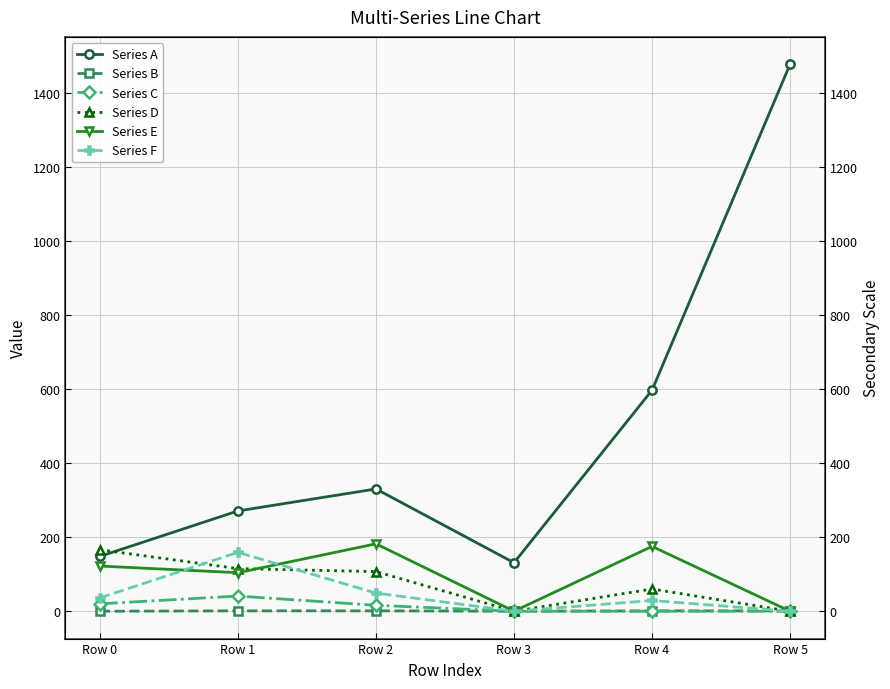

At which category does Series A reach its first local valley?

Row 3